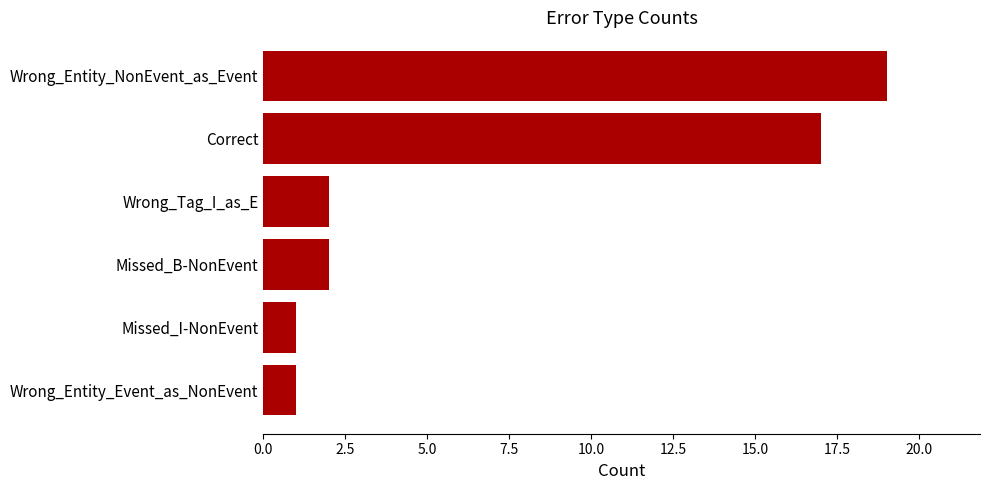

The chart shows a value of 1 at Missed_I-NonEvent. True or false?

True